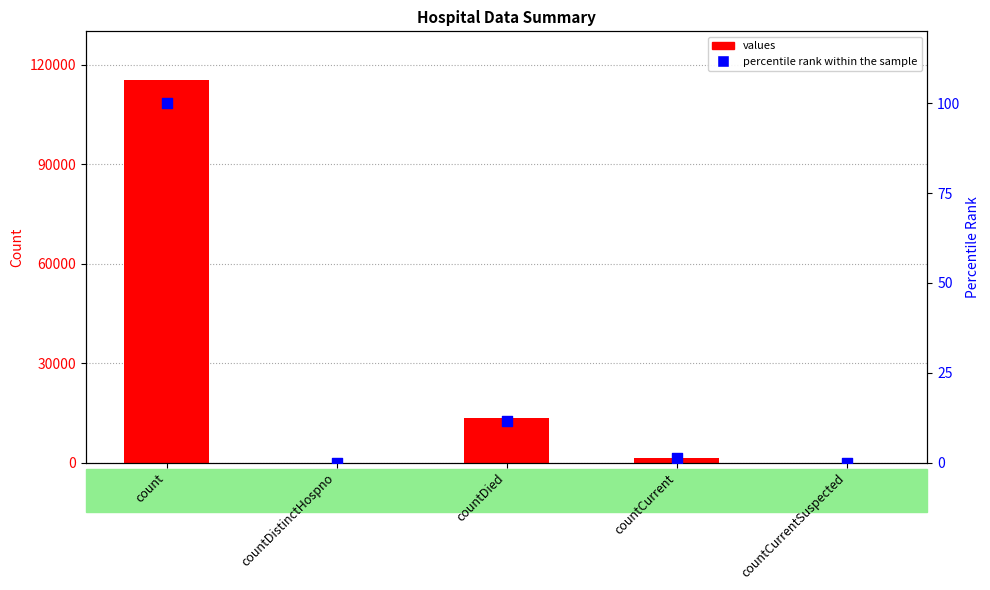

Which series reaches the maximum Y coordinate?

values